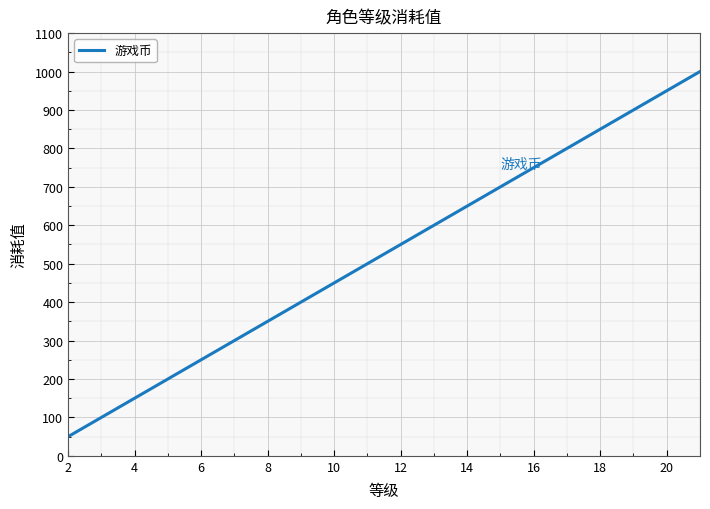

What is the difference between the maximum and minimum values?

950